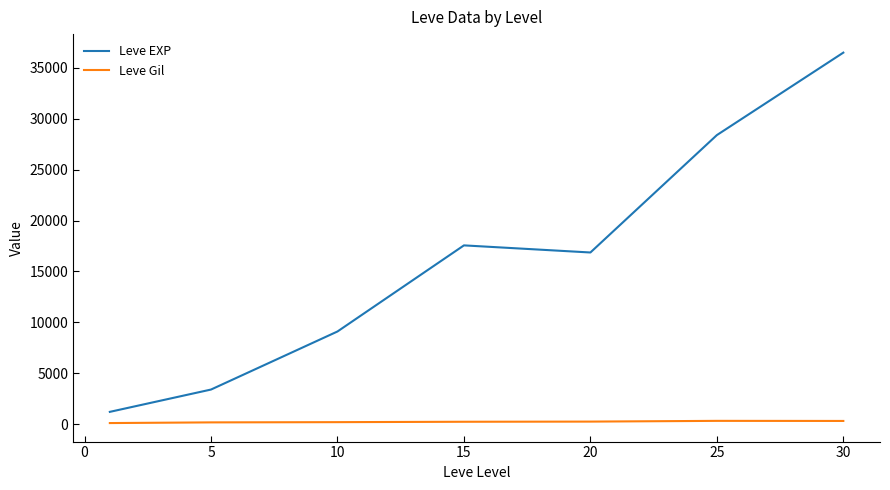

What is the maximum value shown in the chart?

36492.5